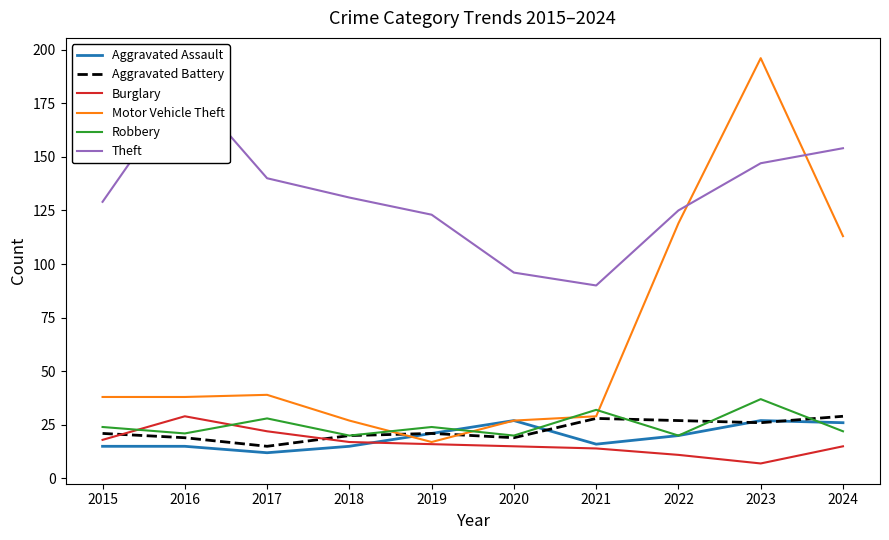

Rank the categories by Aggravated Assault value from highest to lowest.

2020, 2023, 2024, 2019, 2022, 2021, 2015, 2016, 2018, 2017